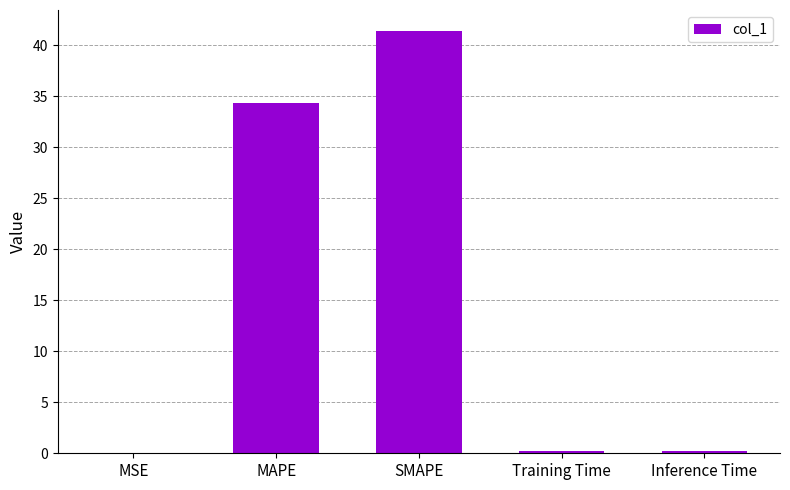

Is it true that the value at MSE is 0.0?

True